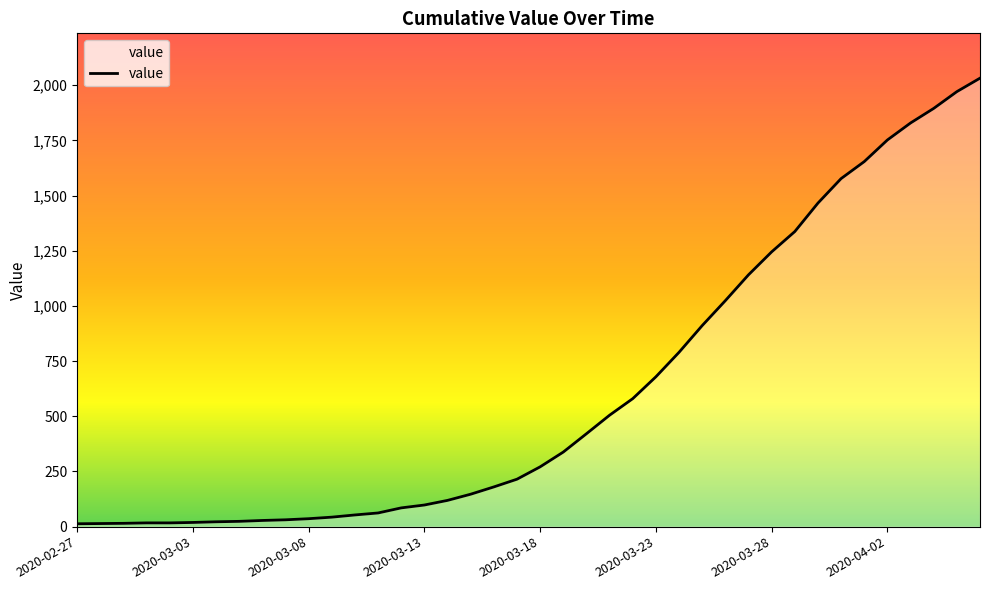

What is the difference between the maximum and minimum values?

2019